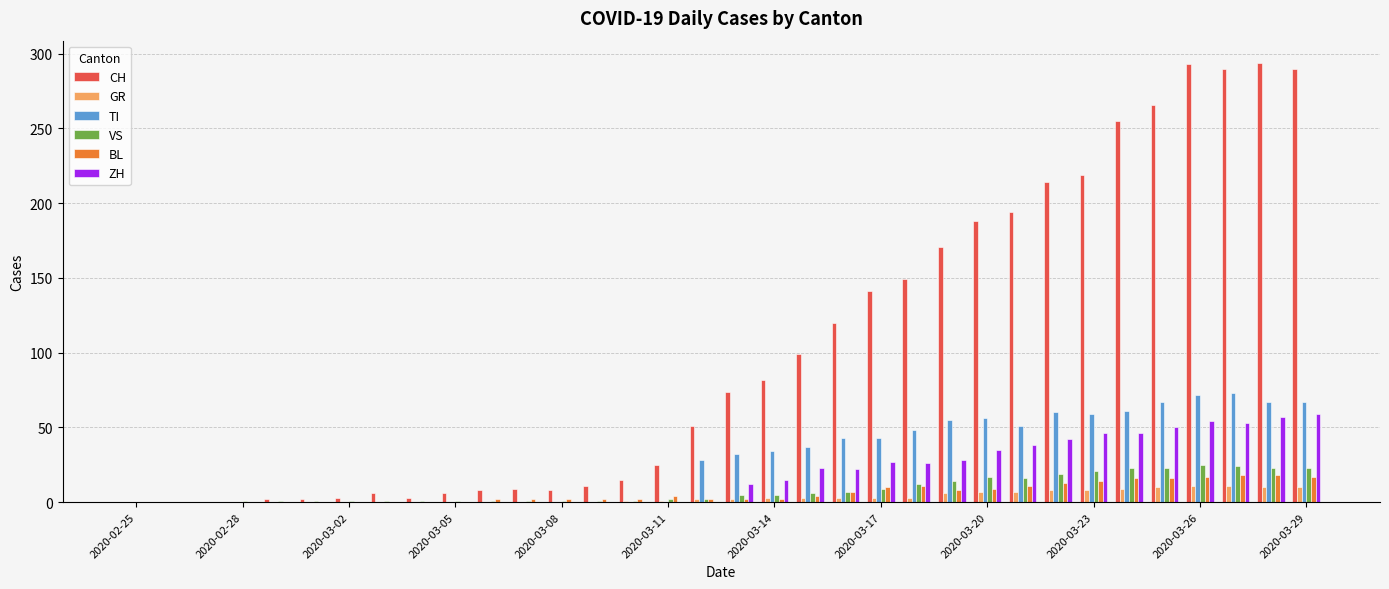

Are the bars grouped side by side (vs. stacked)?

Yes